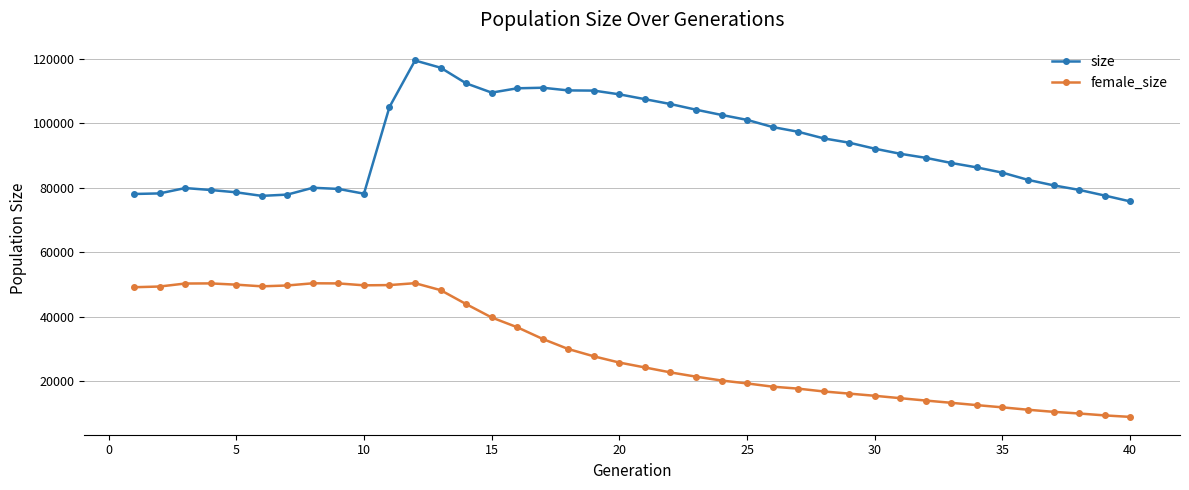

What is the minimum value for size?

75777